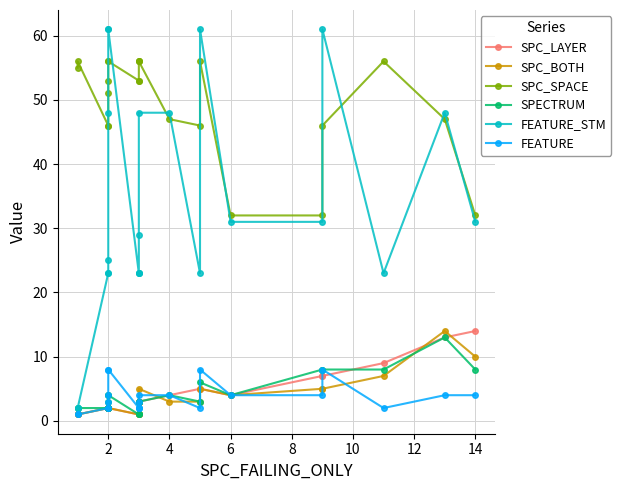

Is it true that SPC_SPACE equals 31 at 2?

False